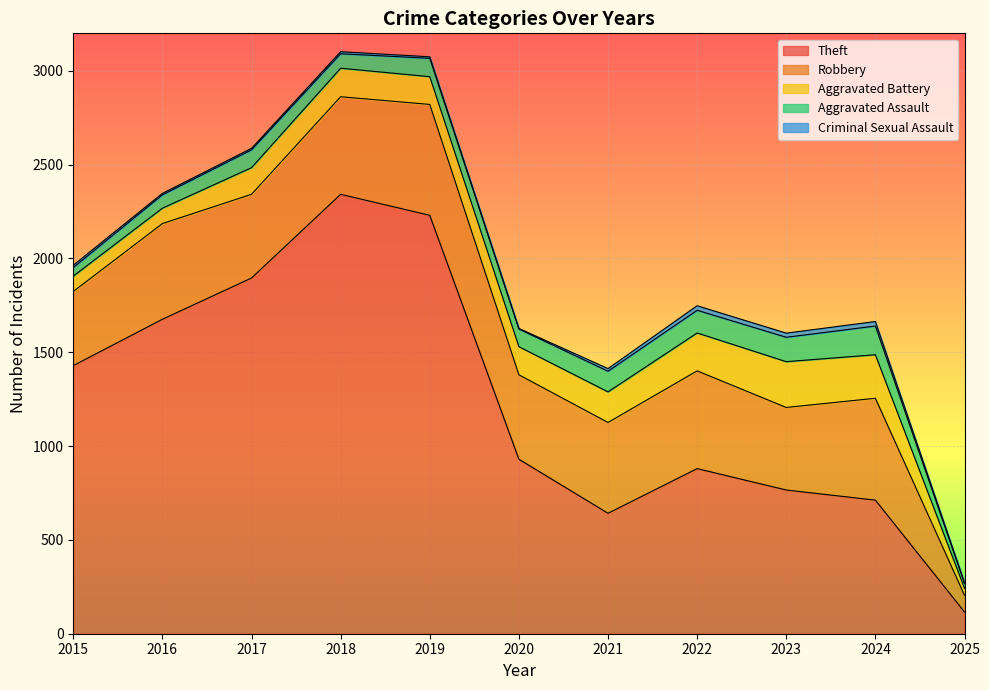

True or false: Aggravated Battery and Criminal Sexual Assault intersect in this chart.

False